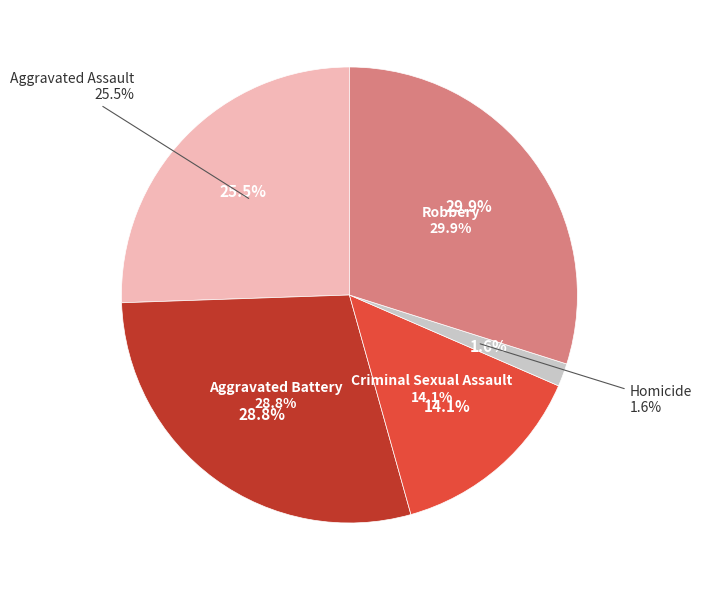

How many slices are in this pie chart?

5